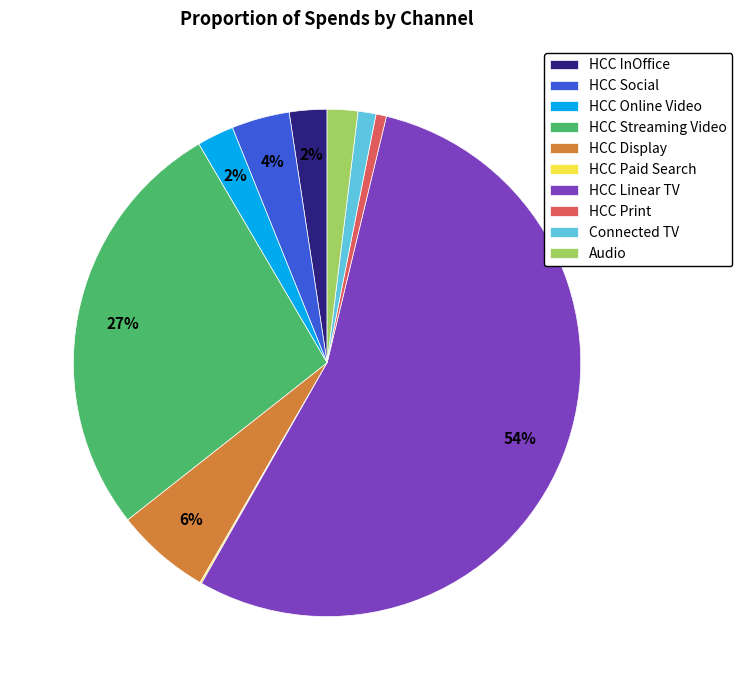

Which has a higher value, HCC Print or HCC Social?

HCC Social